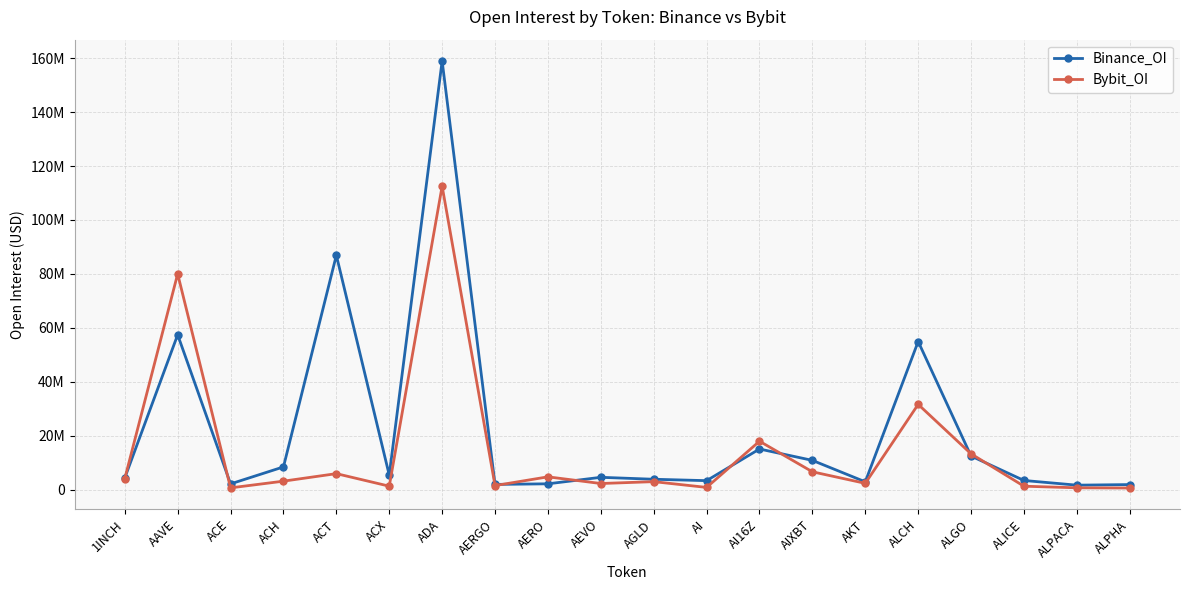

What is the label of the 4th point from the right?

ALGO